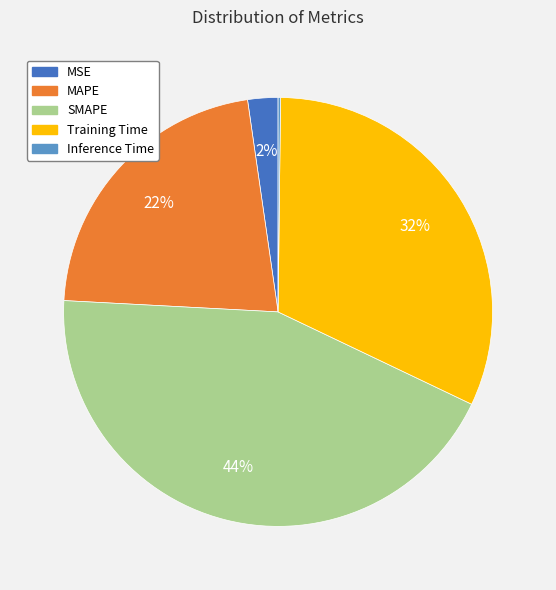

True or false: MSE accounts for 12% of the total.

False